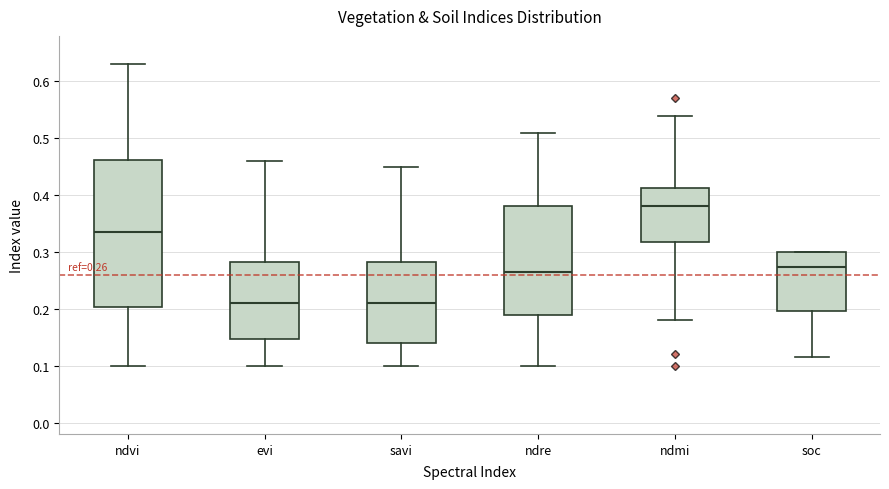

Which box is the tallest, from its lower edge to its upper edge?

ndvi